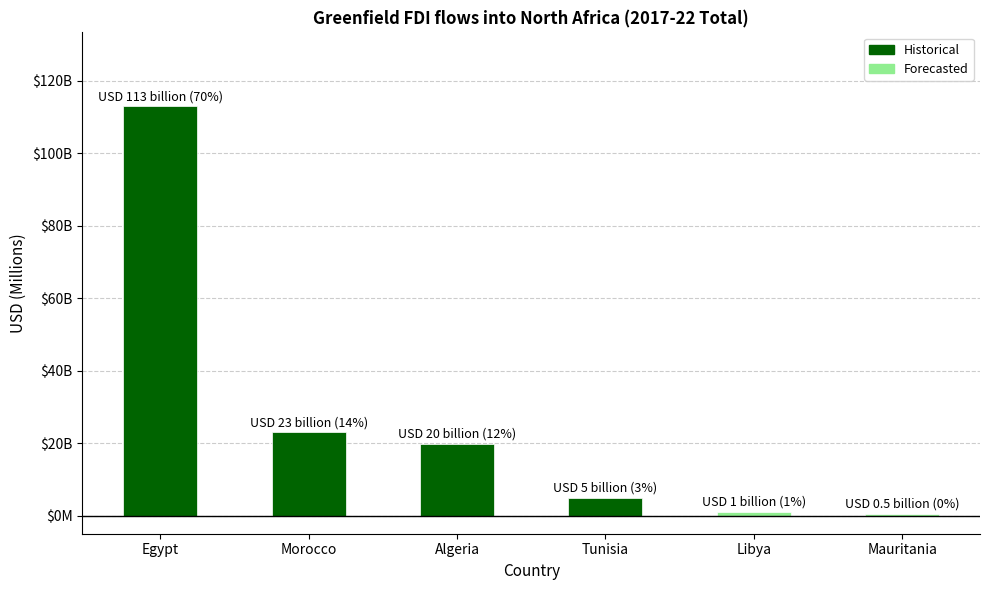

Between Algeria and Libya, which is larger?

Algeria